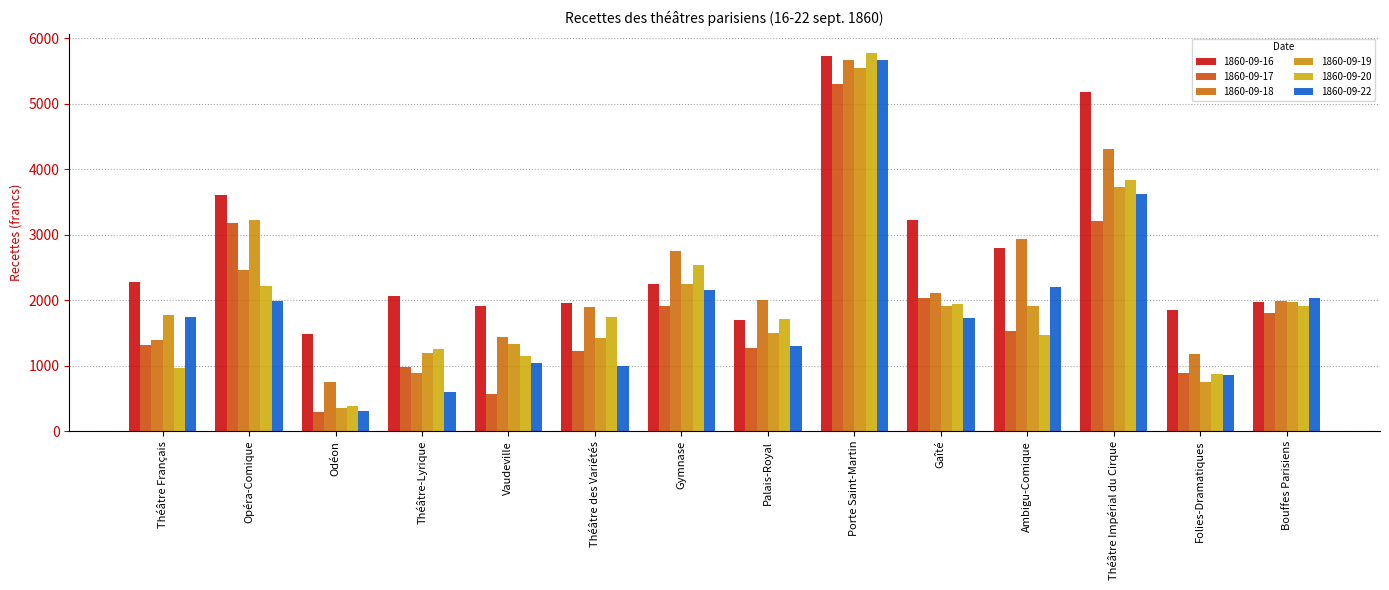

Which category has the lowest value across all series?

Odéon